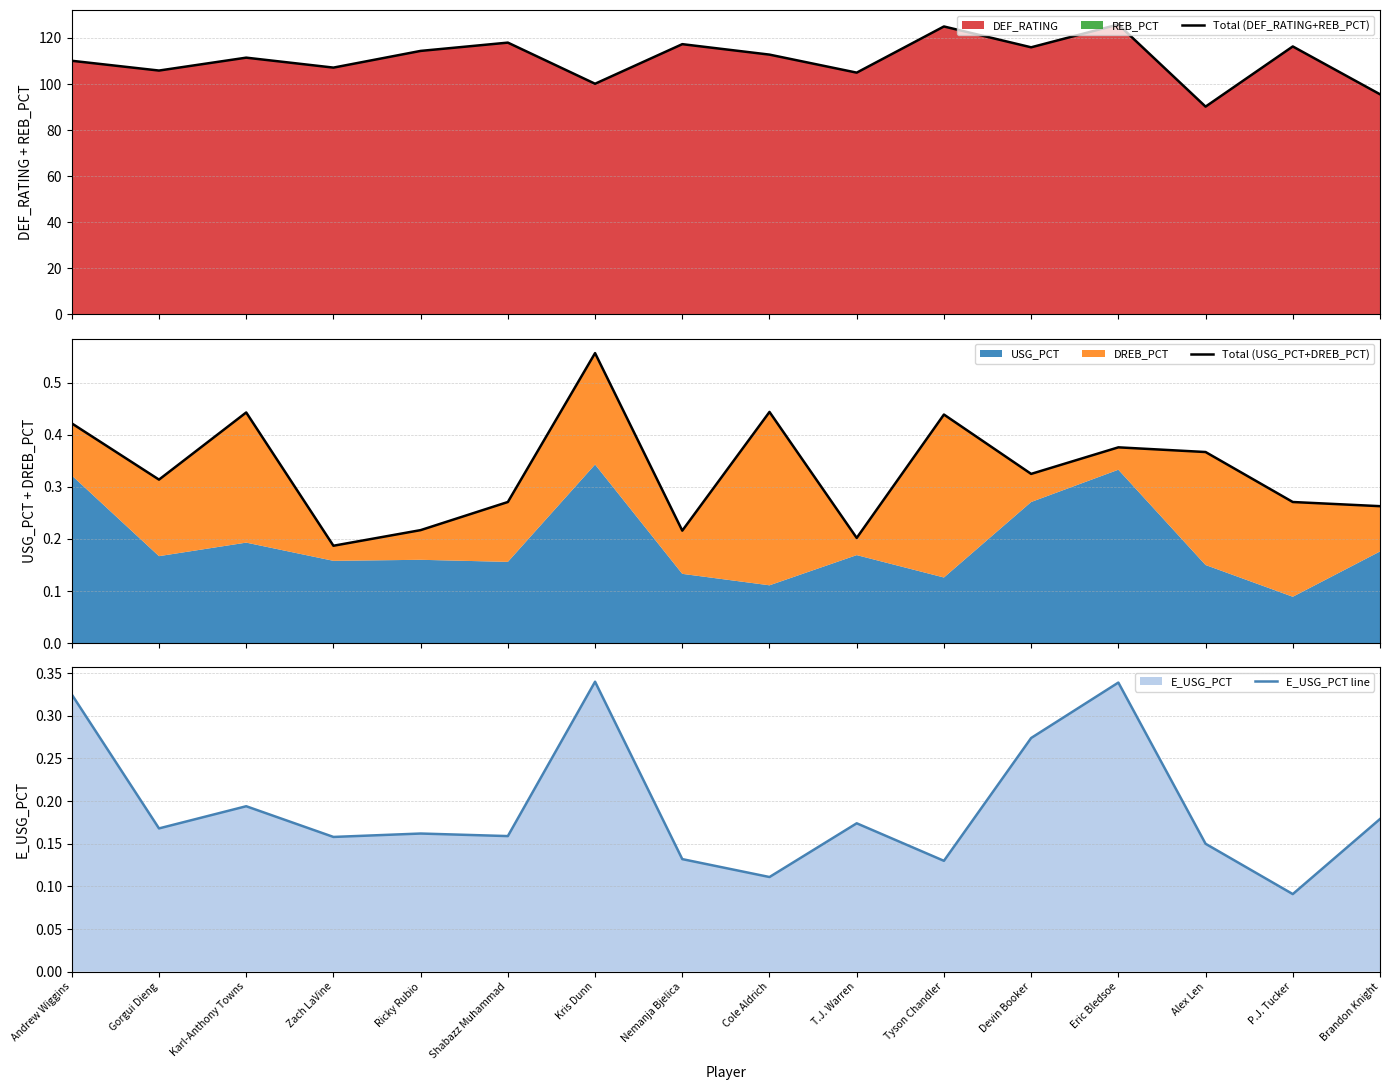

At how many categories does at least one series exceed 58?

16